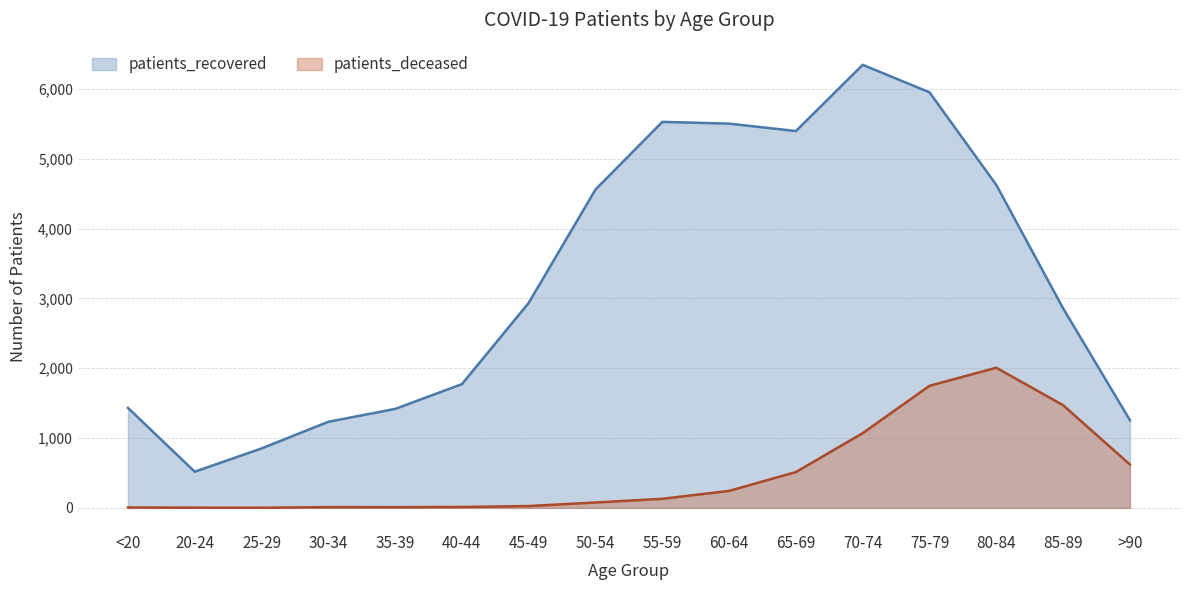

True or false: patients_recovered and patients_deceased intersect in this chart.

False